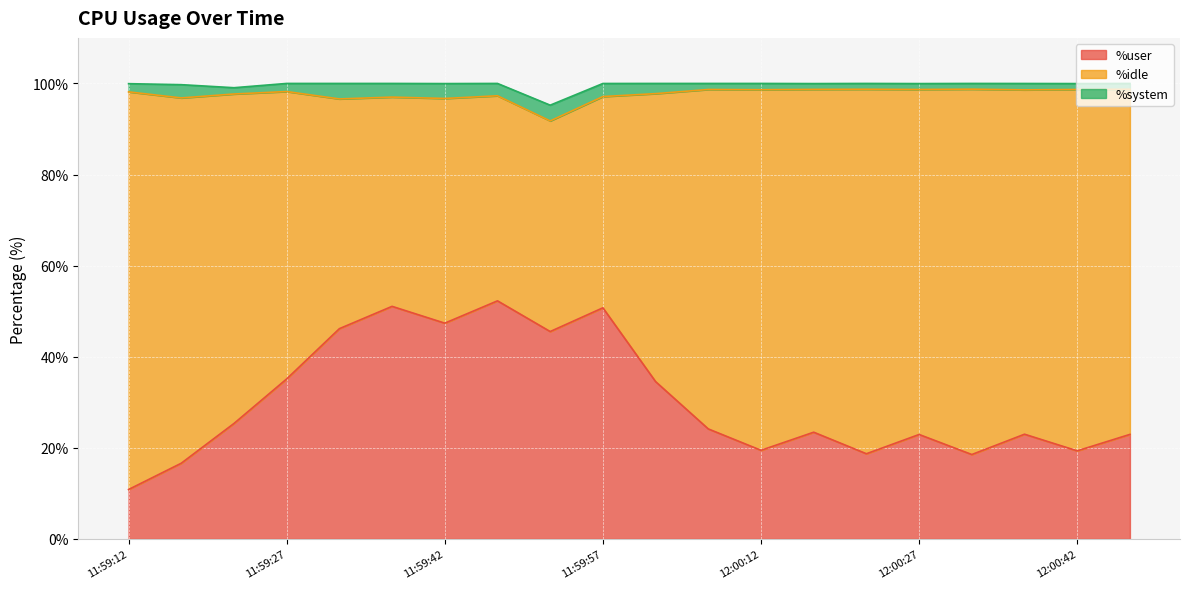

What is the sum of all %system values?

40.6